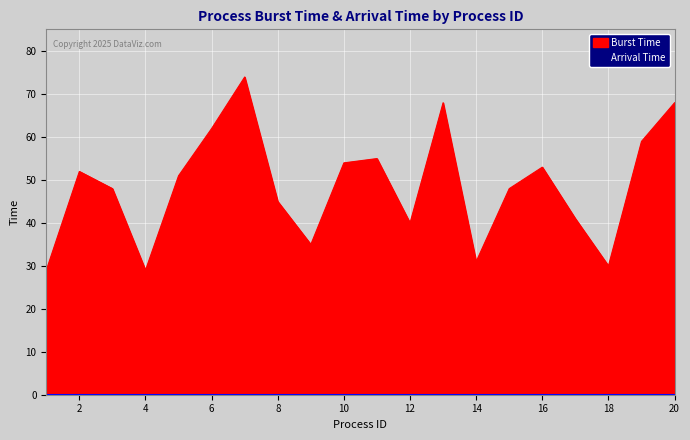

Reading left to right, list all the values displayed in this chart.

1=29	2=52	3=48	4=29	5=51	6=62	7=74	8=45	9=35	10=54	11=55	12=40	13=68	14=31	15=48	16=53	17=41	18=30	19=59	20=68